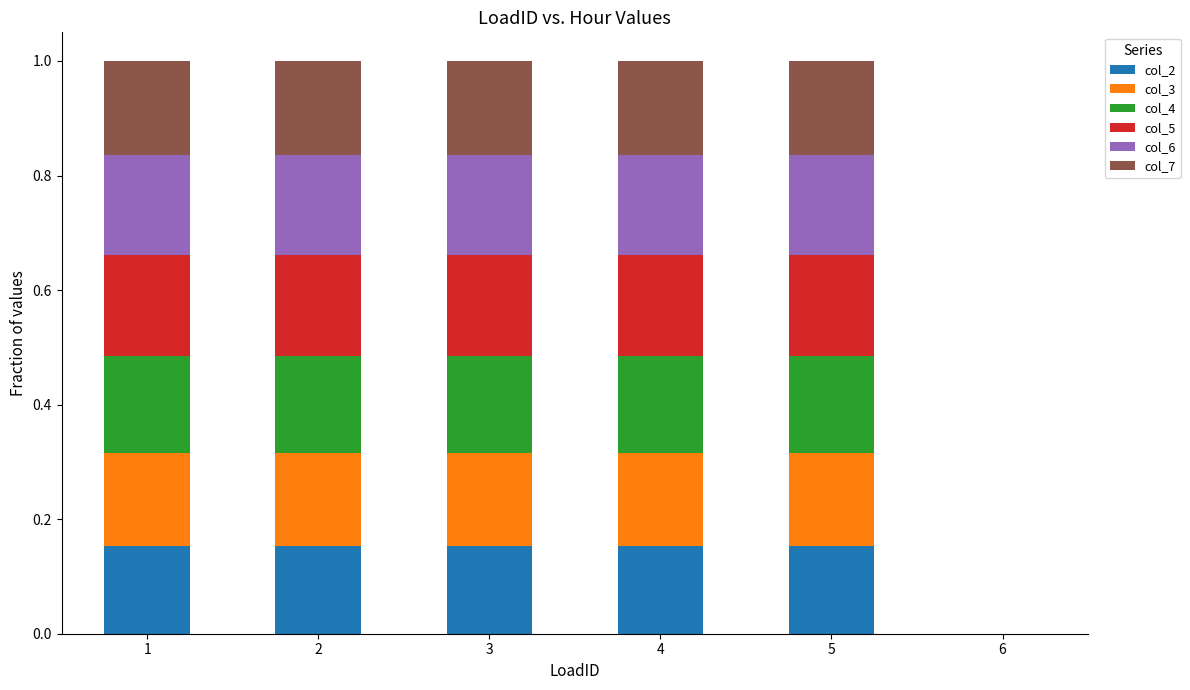

What is the total value across all series at 3?

1.0